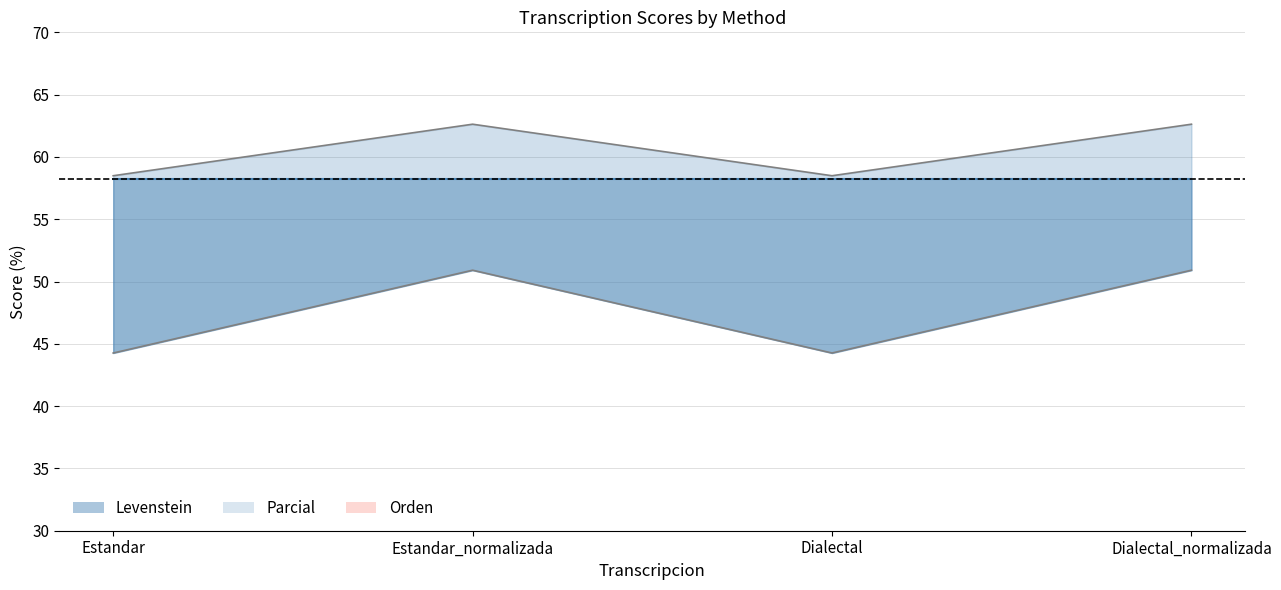

Which series has the widest spread of values?

Levenstein